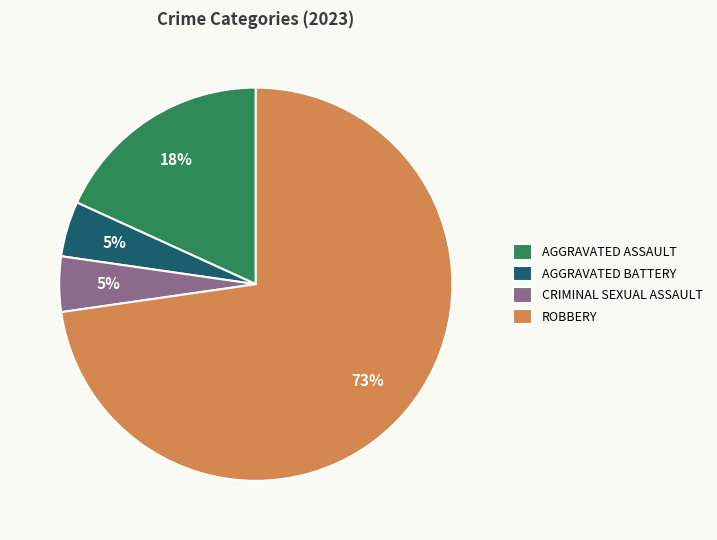

Count the number of slices in the pie.

4